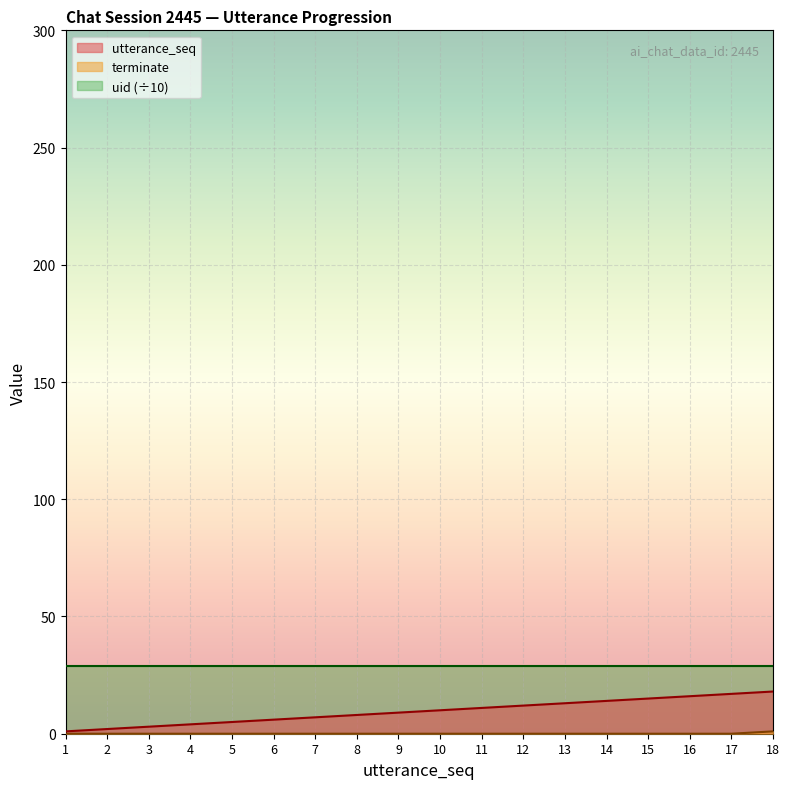

At which category does the chart reach its peak across all series?

18